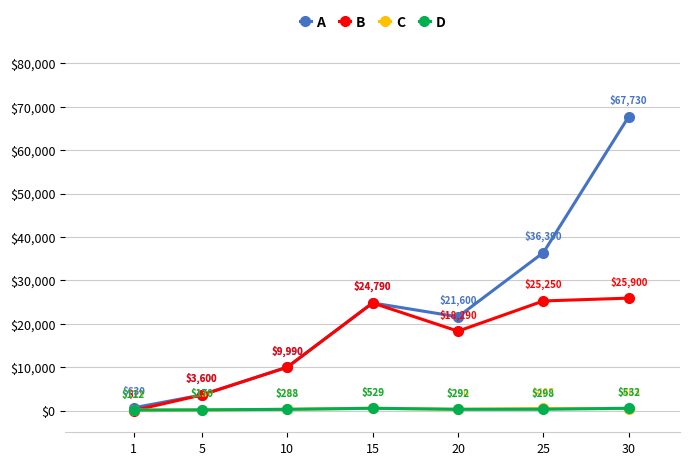

True or false: D and A intersect in this chart.

False